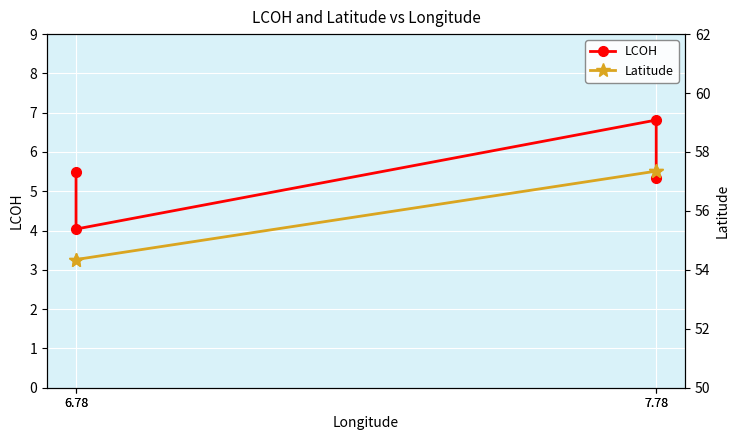

What are all the series names shown in the legend?

LCOH, Latitude